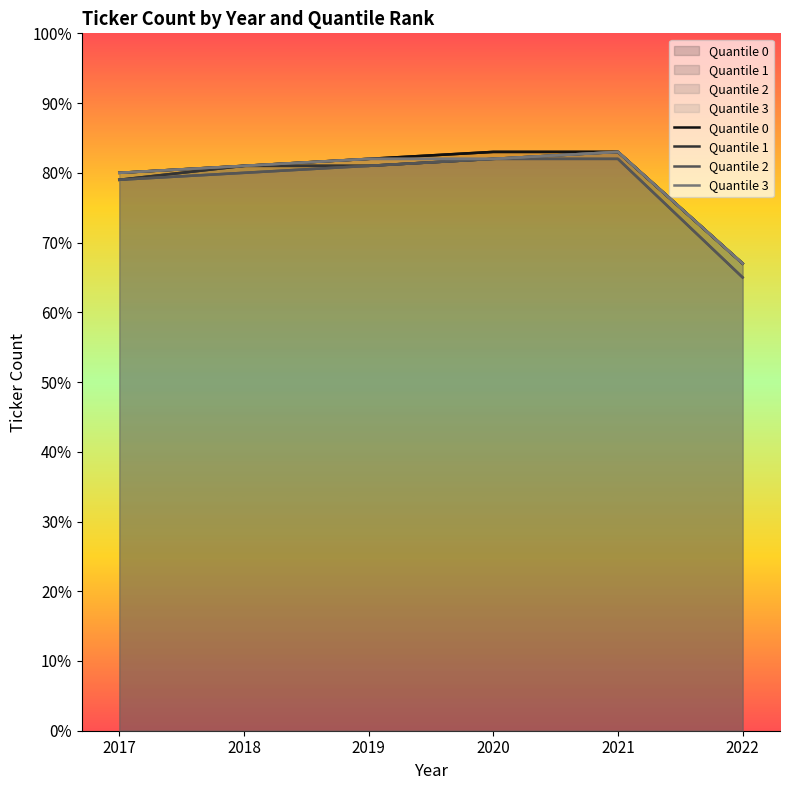

What are all the series names shown in the legend?

Quantile 0, Quantile 1, Quantile 2, Quantile 3